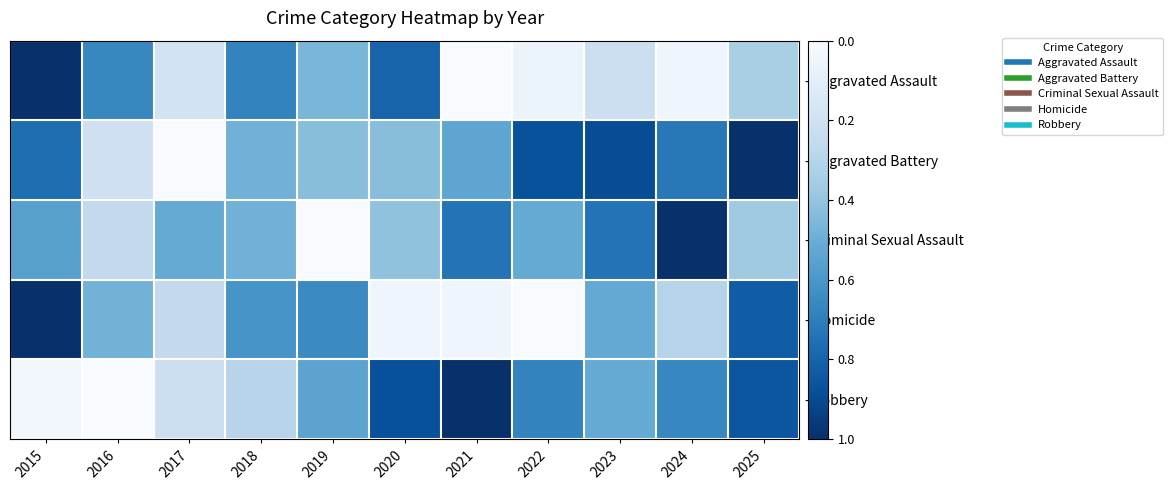

Reading right to left, what are all the values shown in this chart?

- Aggravated Assault: 2025=0.7	2024=1.0	2023=0.8	2022=0.9	2021=1.0	2020=0.2	2019=0.5	2018=0.3	2017=0.8	2016=0.3	2015=0.0
- Aggravated Battery: 2025=0.0	2024=0.3	2023=0.1	2022=0.1	2021=0.5	2020=0.6	2019=0.6	2018=0.5	2017=1.0	2016=0.8	2015=0.2
- Criminal Sexual Assault: 2025=0.6	2024=0.0	2023=0.3	2022=0.5	2021=0.3	2020=0.6	2019=1.0	2018=0.5	2017=0.5	2016=0.7	2015=0.4
- Homicide: 2025=0.2	2024=0.7	2023=0.5	2022=1.0	2021=1.0	2020=1.0	2019=0.3	2018=0.4	2017=0.7	2016=0.5	2015=0.0
- Robbery: 2025=0.1	2024=0.3	2023=0.5	2022=0.3	2021=0.0	2020=0.1	2019=0.5	2018=0.7	2017=0.8	2016=1.0	2015=1.0